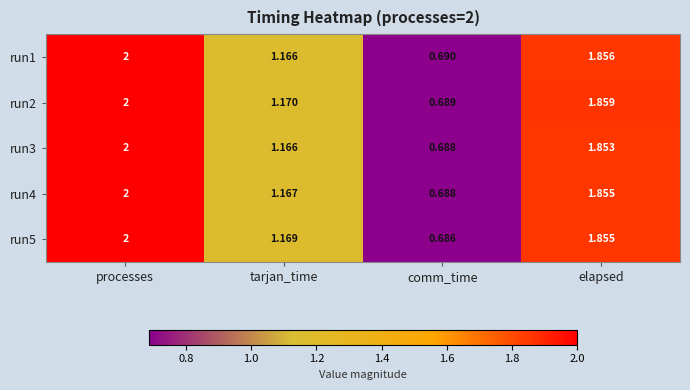

Where does the run3 series first go above 1?

processes